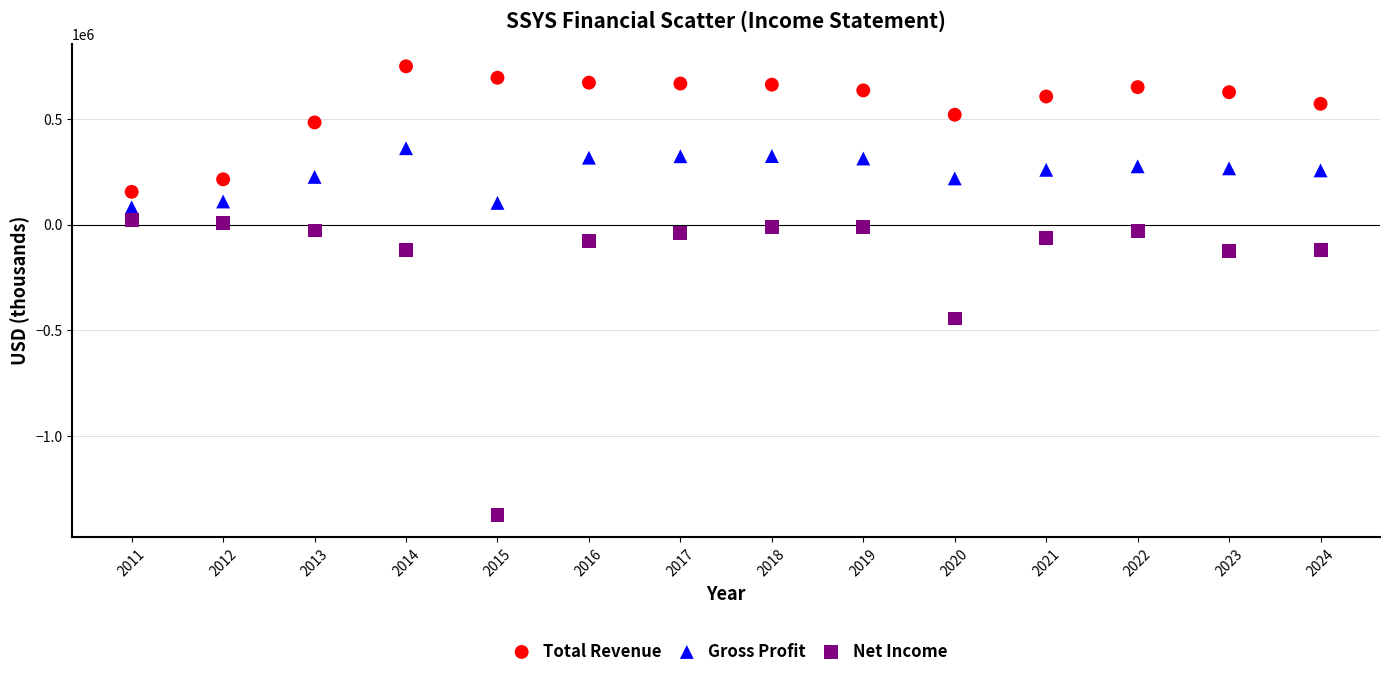

Across all series, what Y value is closest to -311350?

-443700